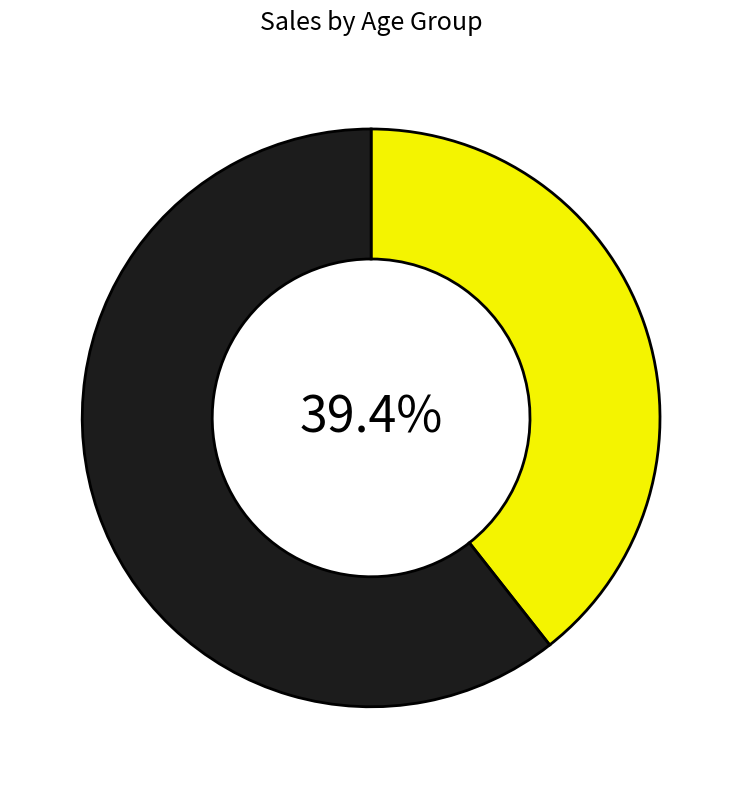

Is there a majority slice in this chart?

Yes